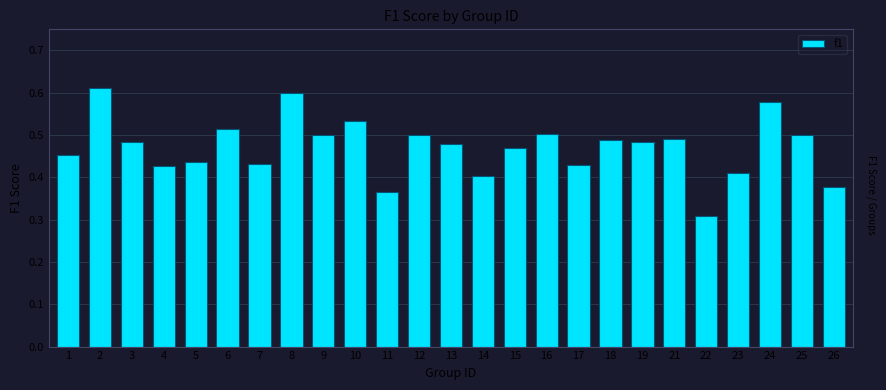

At which label is the value closest to 0?

22